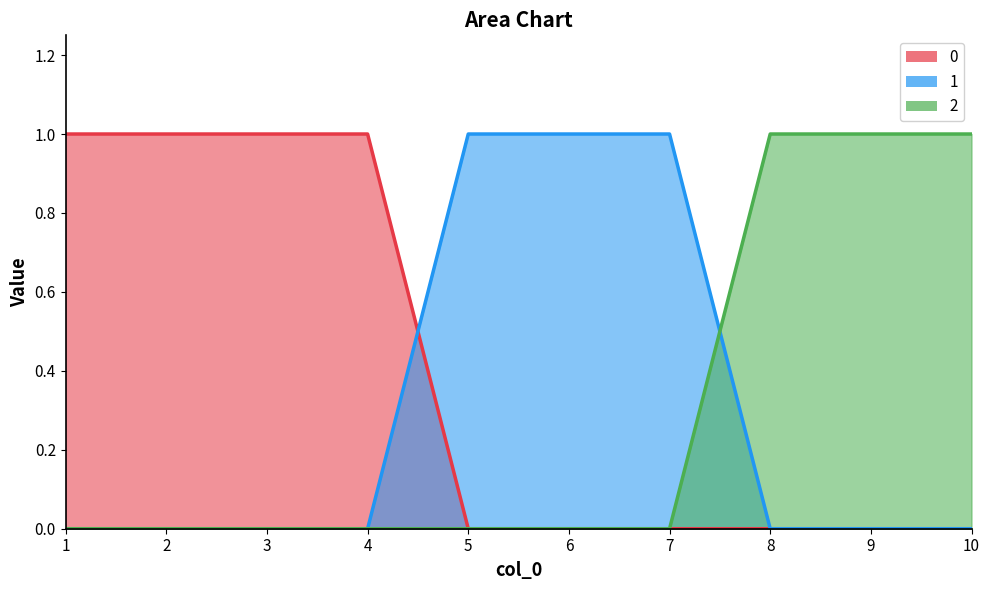

At which label does 1 reach its minimum?

1